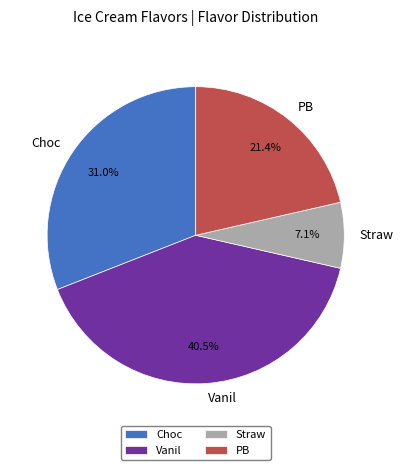

Combined, do Vanil and Choc account for over 50%?

Yes